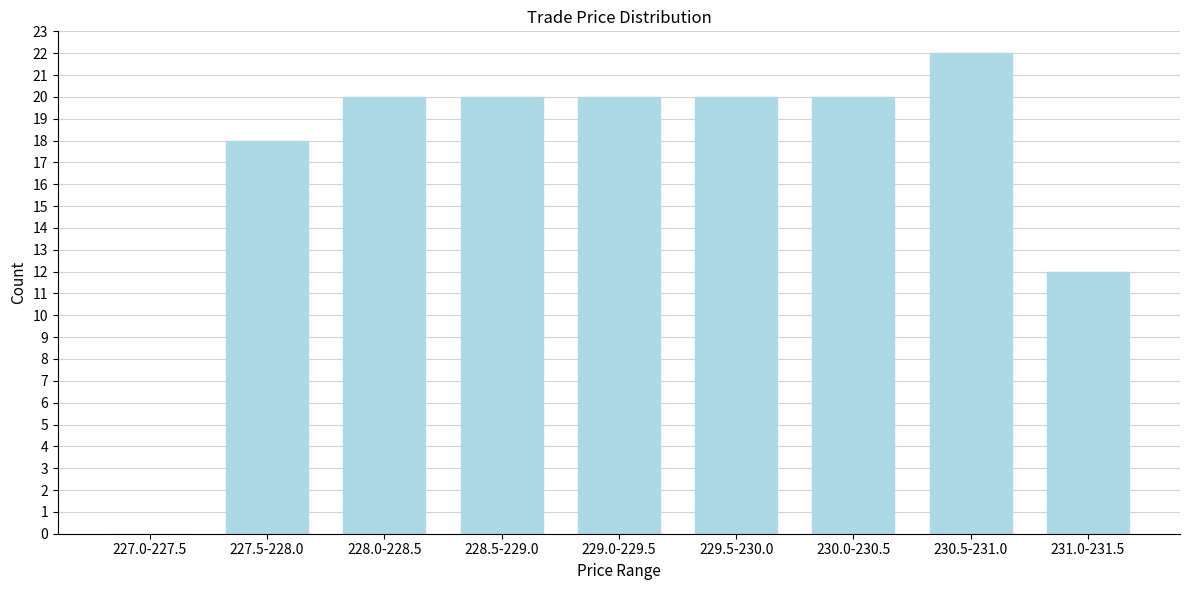

Reading left to right, extract all data points from this chart.

227.0-227.5=0	227.5-228.0=18	228.0-228.5=20	228.5-229.0=20	229.0-229.5=20	229.5-230.0=20	230.0-230.5=20	230.5-231.0=22	231.0-231.5=12